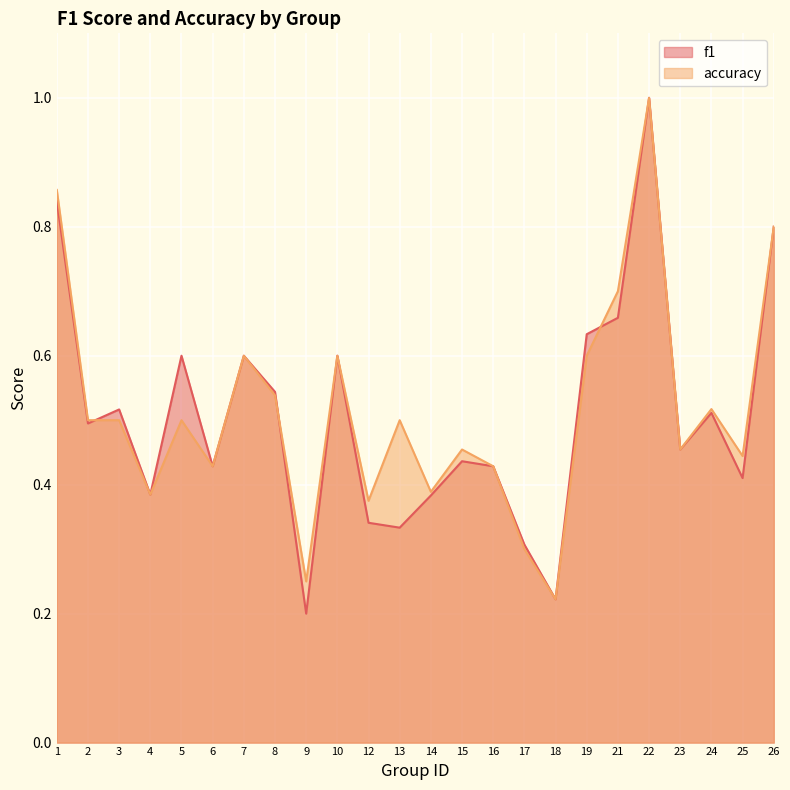

List the series in order of their overall mean, highest first.

accuracy, f1